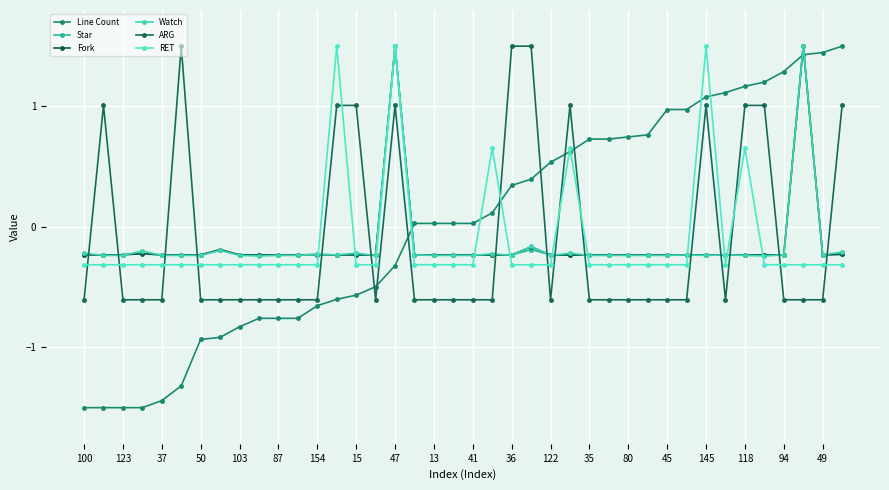

What is the value of the Fork point at the 35th from the left?

-0.2